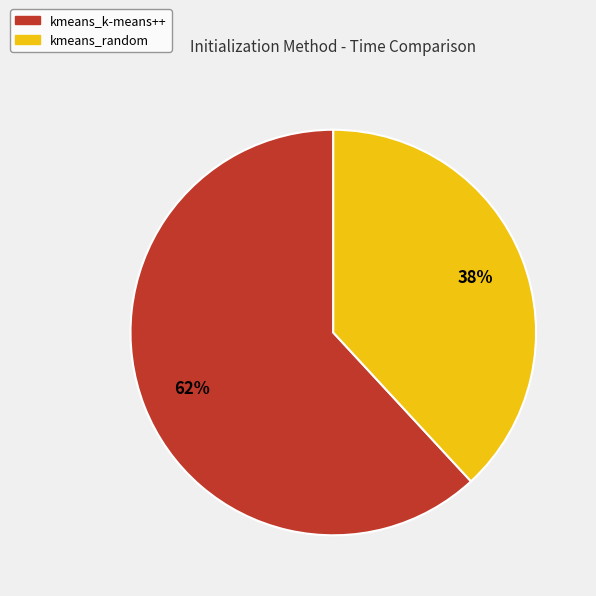

Is there a majority slice in this chart?

Yes